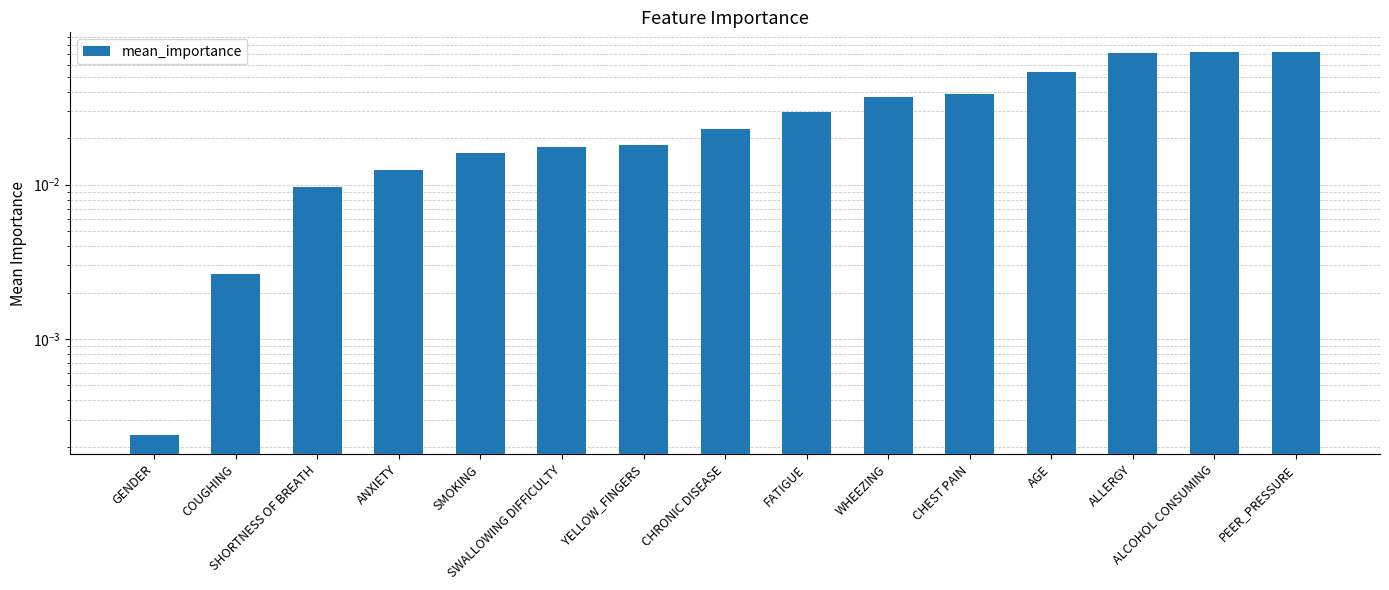

What is the label of the 7th bar from the right?

FATIGUE